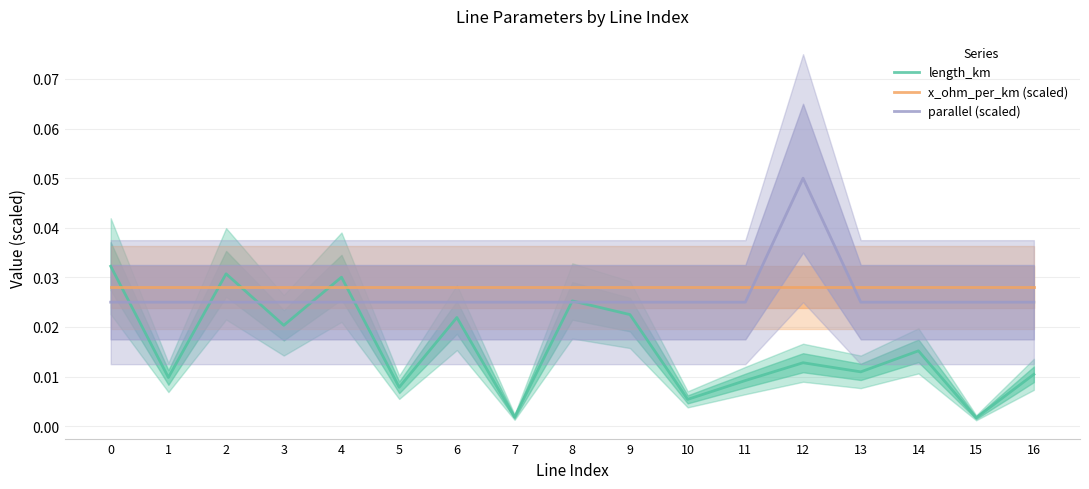

Is the value of parallel (scaled) at 1 greater than the value of length_km at 5?

Yes